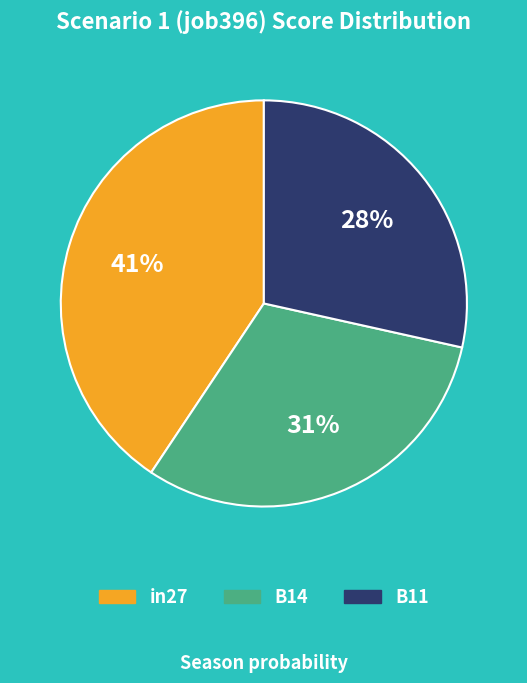

Is the sum of in27 and B14 greater than half?

Yes